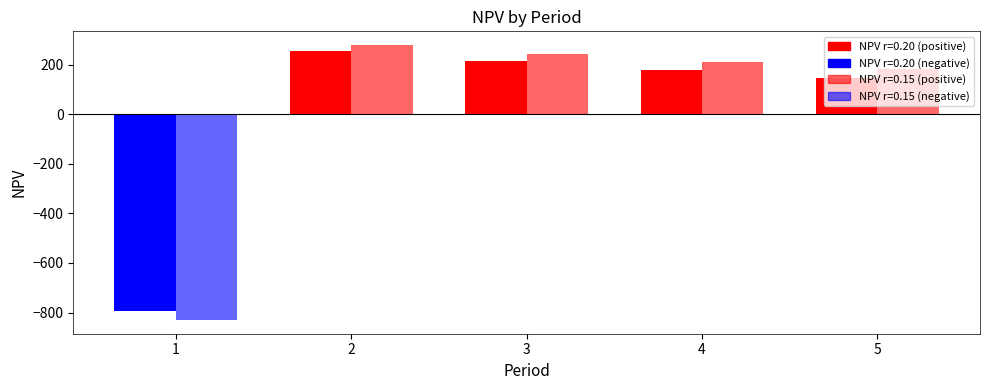

What is the maximum value shown in the chart?

279.4